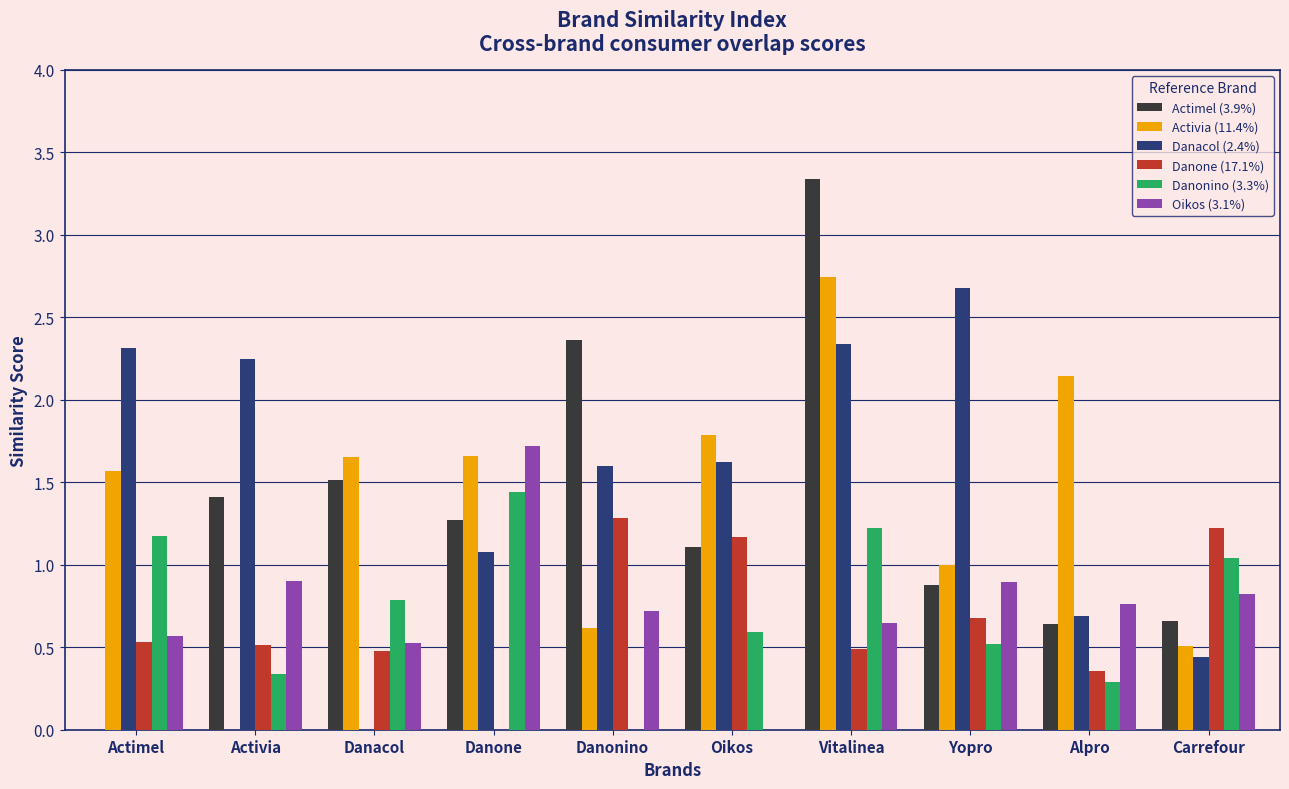

Read the Oikos (3.1%) value at Carrefour.

0.8